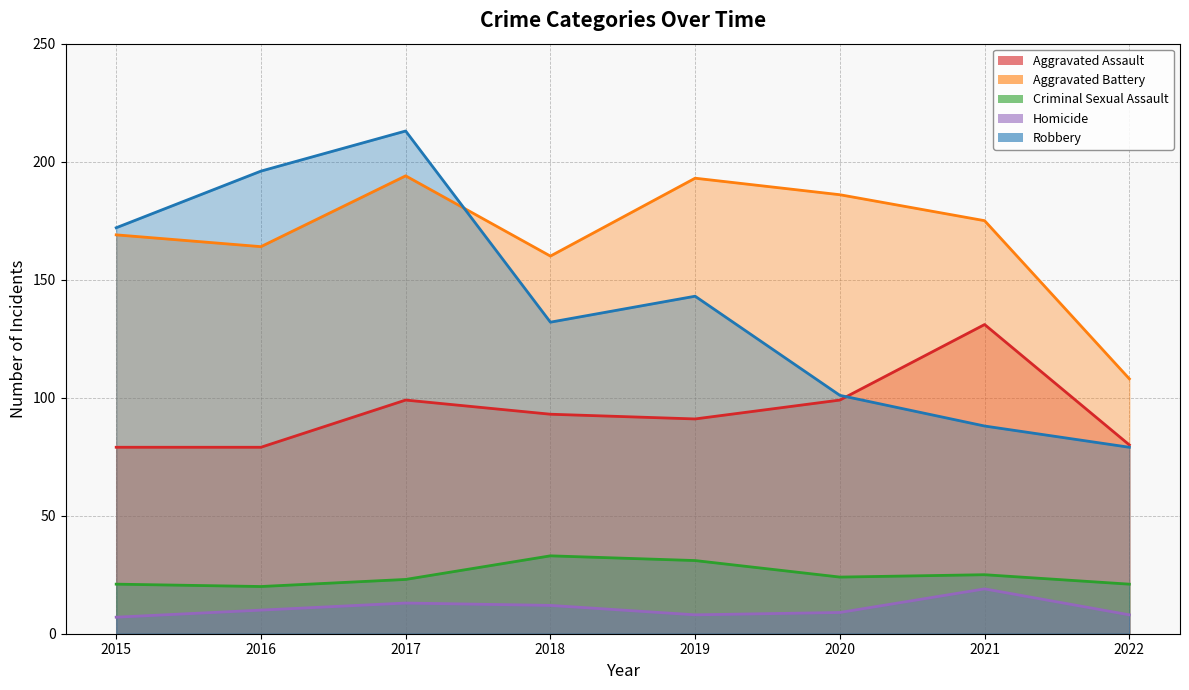

Which series has the largest total across all categories?

Aggravated Battery